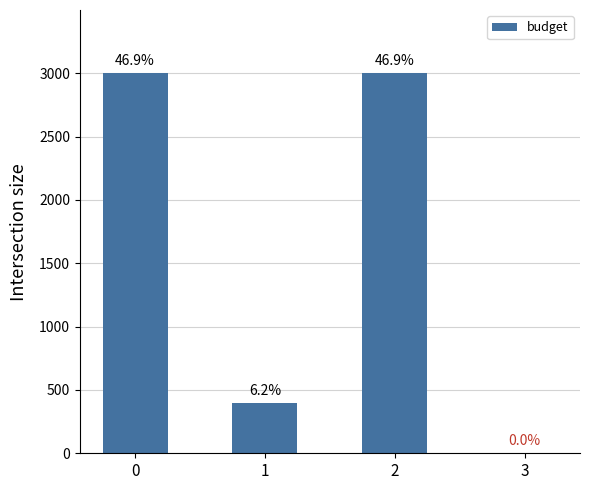

True or false: the data shows 5069 at 0.

False